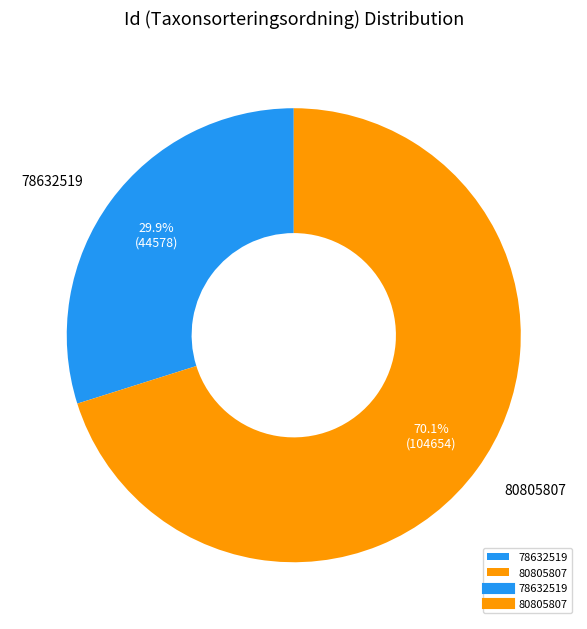

What percentage is NOT represented by 78632519?

70.1%